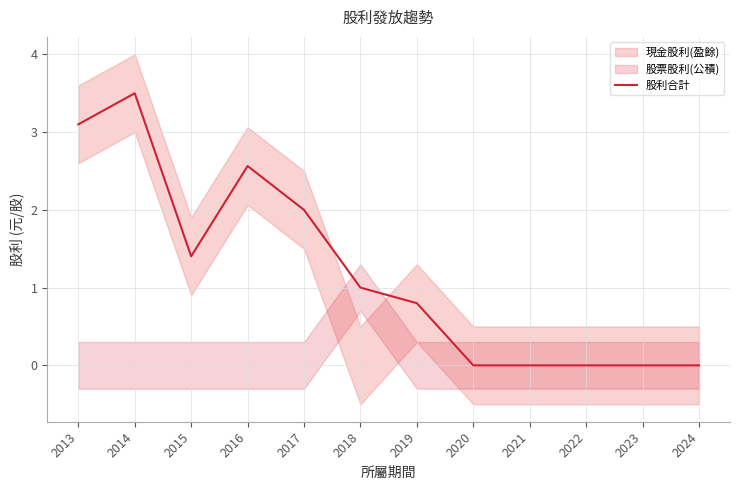

Approximately how many times larger is the value at 2016 compared to 2018?

2.6